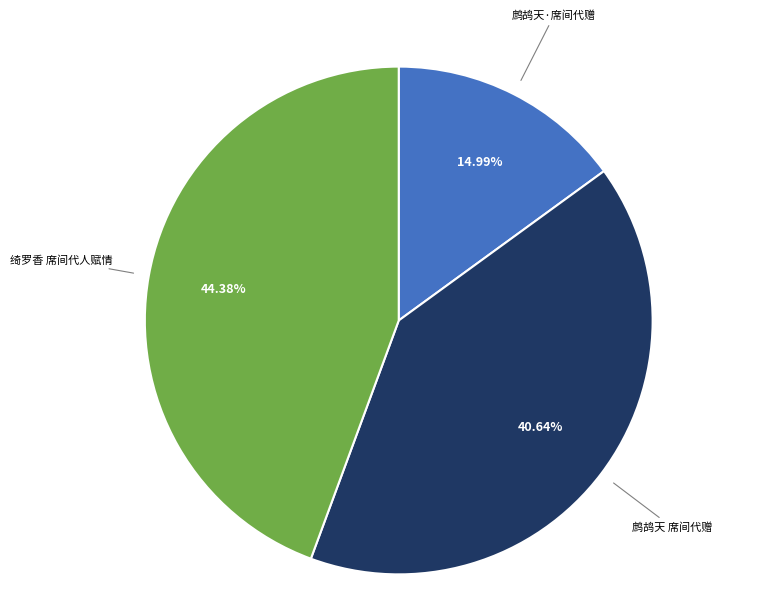

Combined, what portion of the pie is 鹧鸪天·席间代赠 and 鹧鸪天 席间代赠?

55.6%